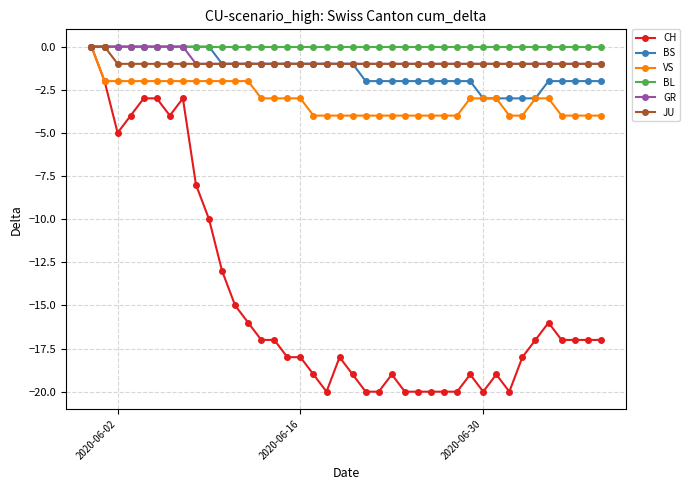

What is the lowest value of the BS series?

-3